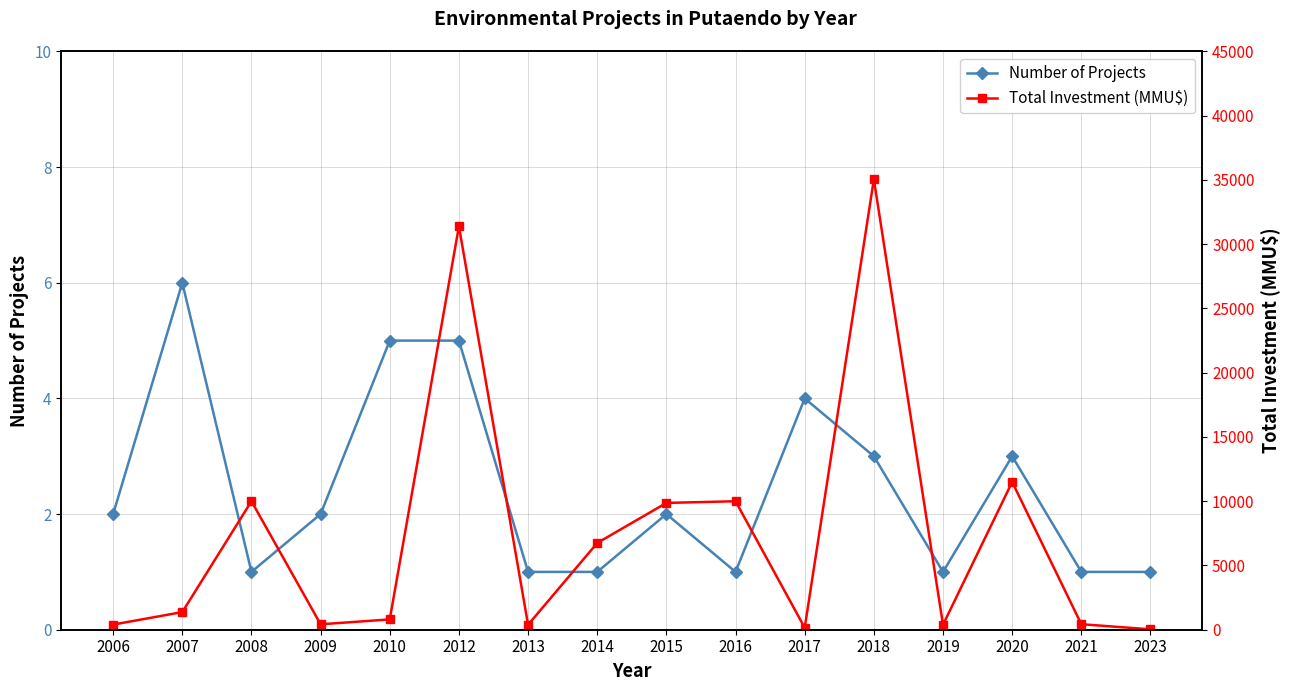

At which category does Total Investment (MMU$) reach its first local valley?

2009